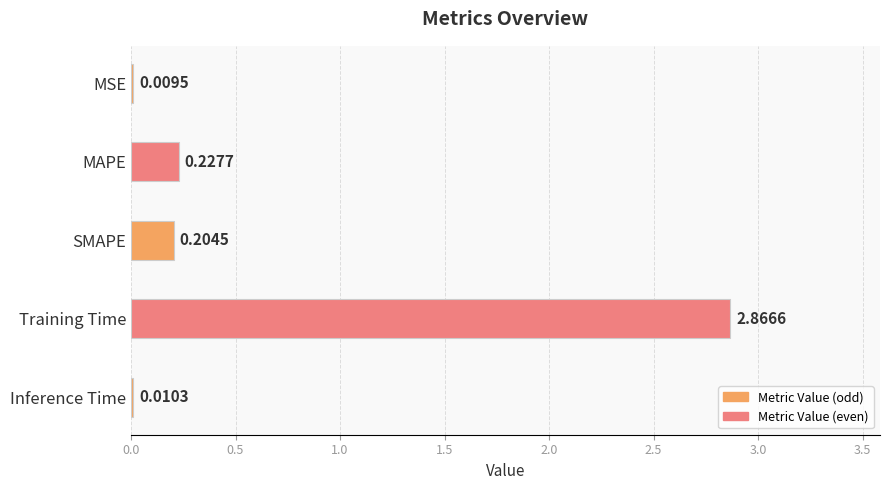

Where is the data nearest to the value 1?

MAPE